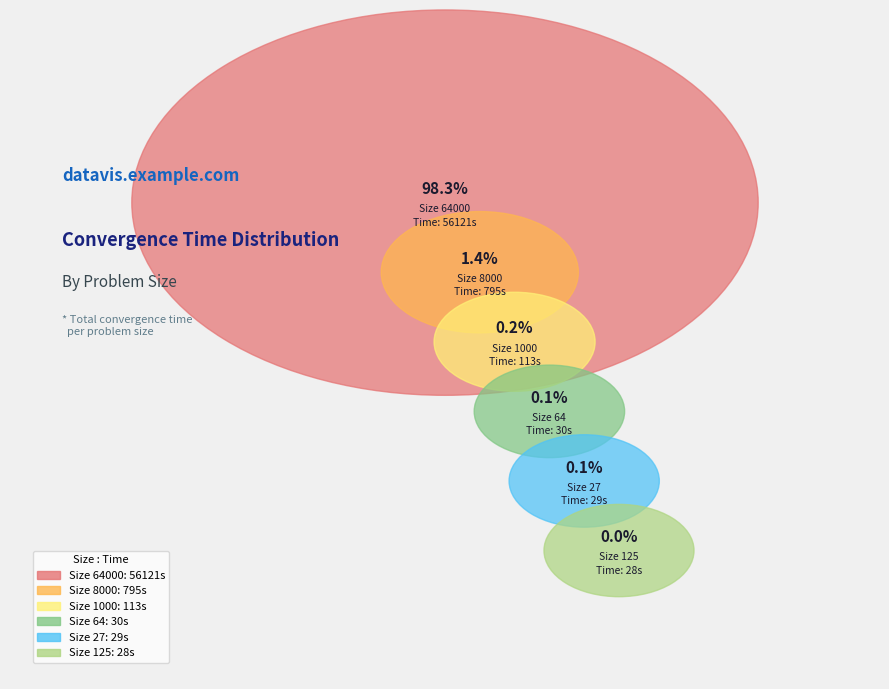

True or false: 125 accounts for 0% of the total.

True